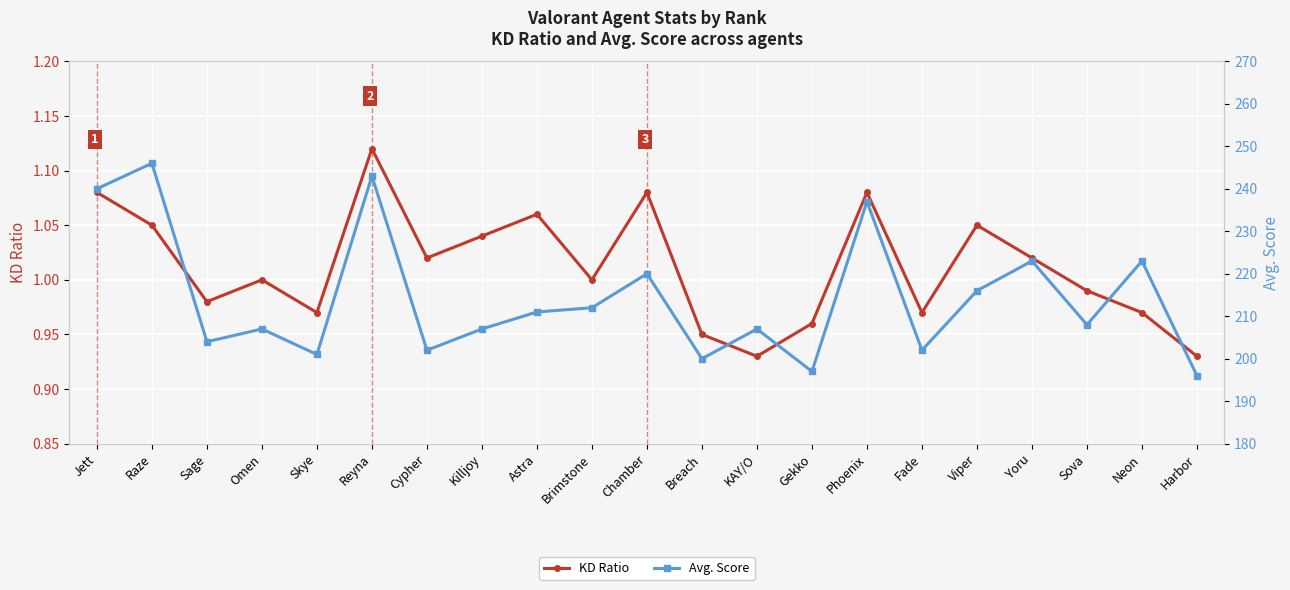

How many interior local valleys does the KD Ratio series have?

6